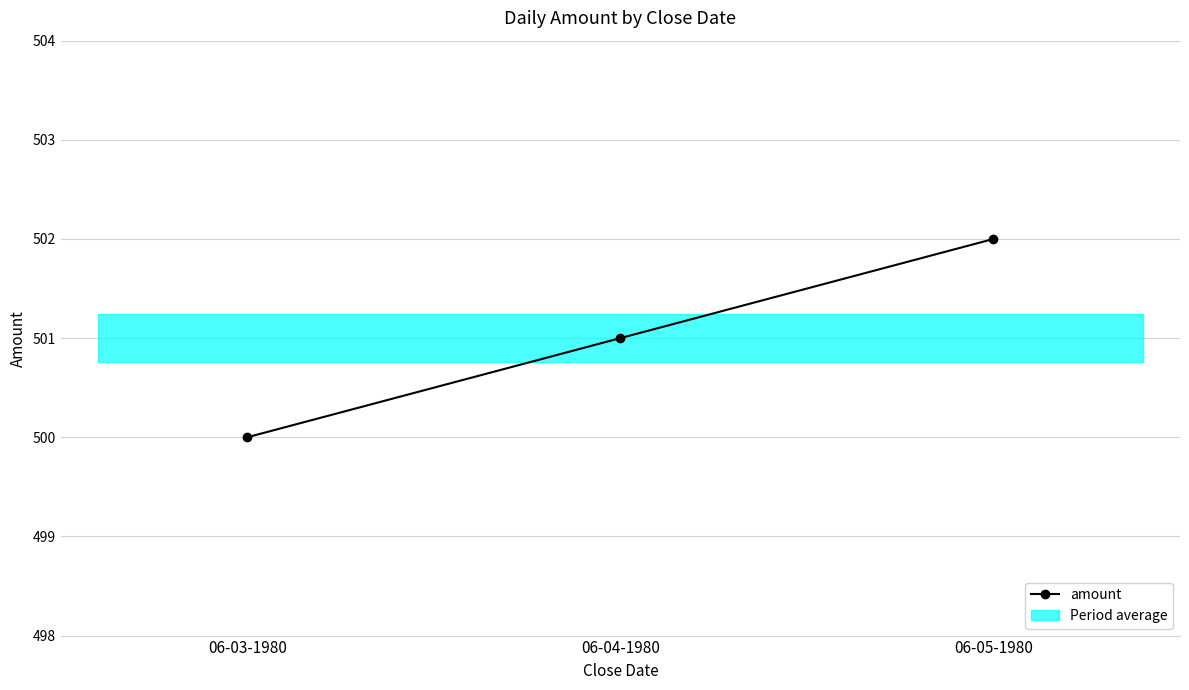

What is the average value?

501